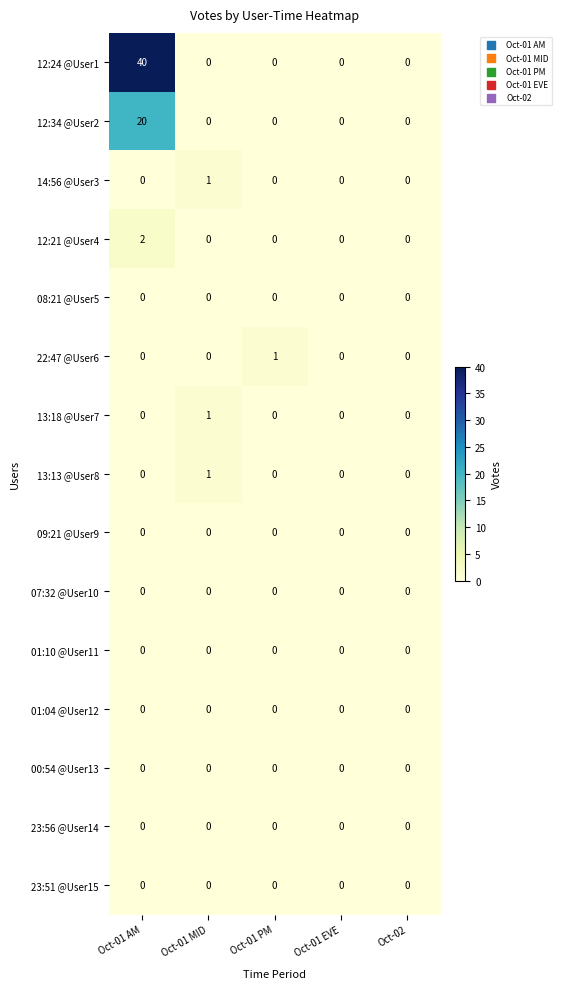

How many values in the 12:21 @User4 series exceed 0?

1